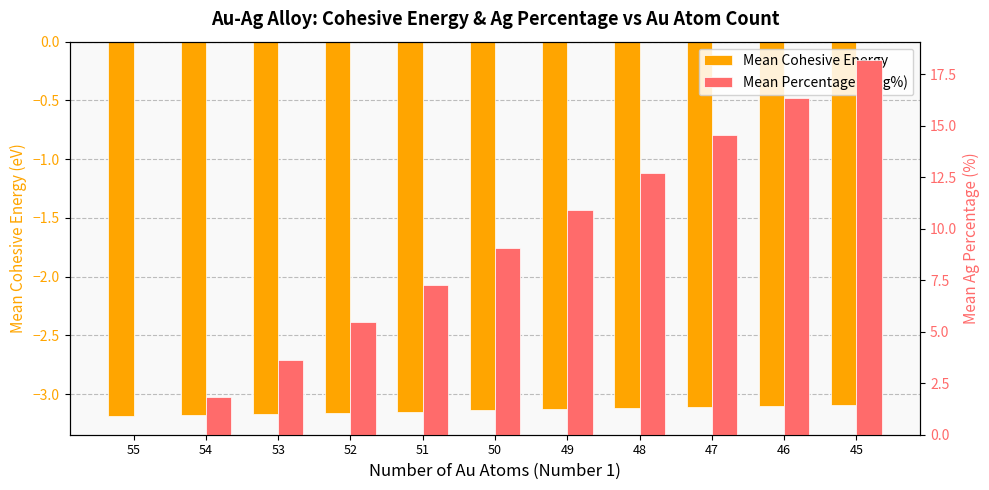

How many distinct data groups are displayed?

2